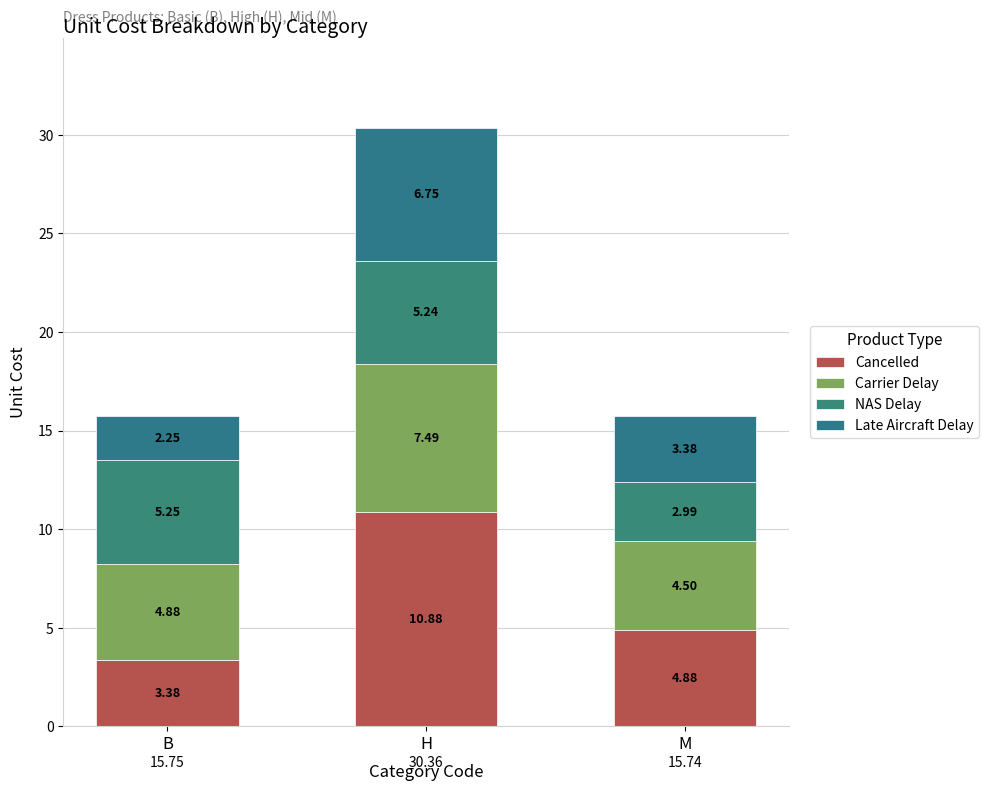

The value of Cancelled at B is 1.5. True or false?

False